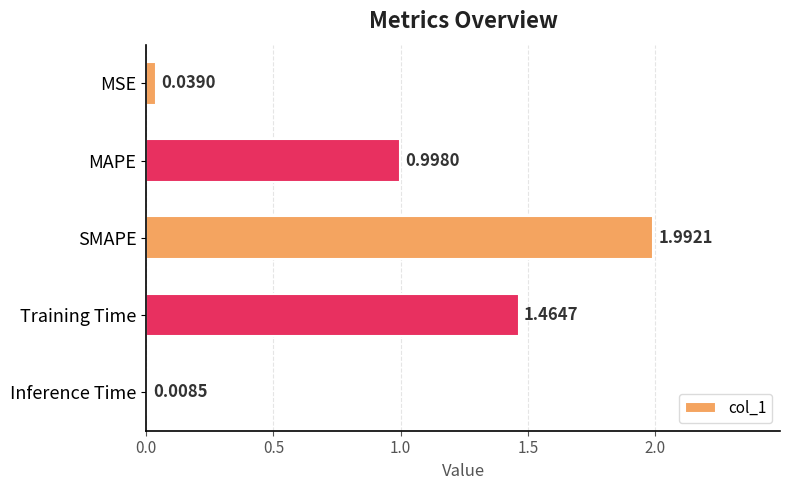

At which category does the chart reach its minimum across all series?

Inference Time